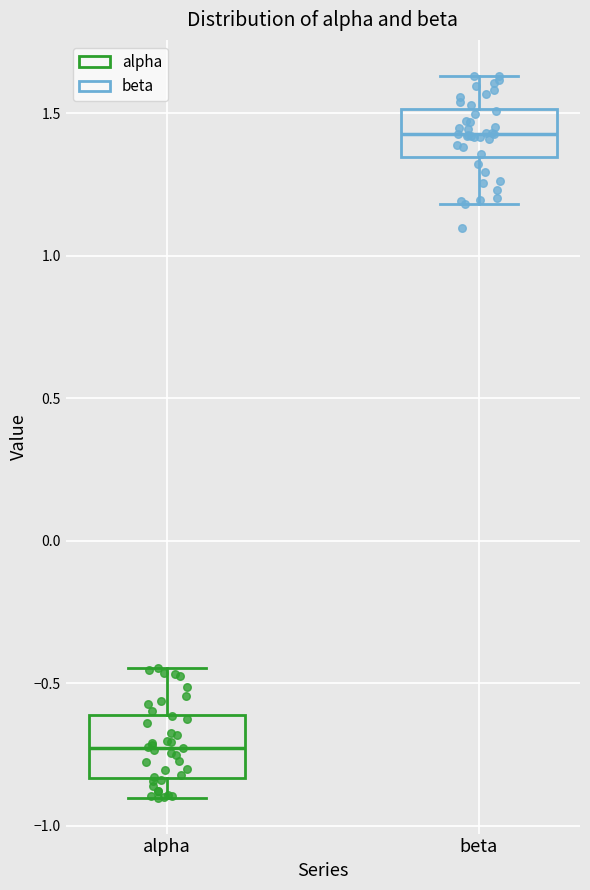

Reading left to right, read every box against the y-axis: the position of its median line, the range the box covers, and the ends of its whiskers. The values are not printed on the chart, so give them approximately, as read against the axis.

alpha: median -0.75, box -0.85 to -0.60, whiskers -0.90 to -0.45
beta: median 1.45, box 1.35 to 1.50, whiskers 1.20 to 1.65